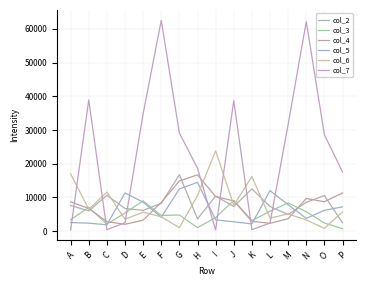

What is the sum of the col_2 values at I and B?

16380